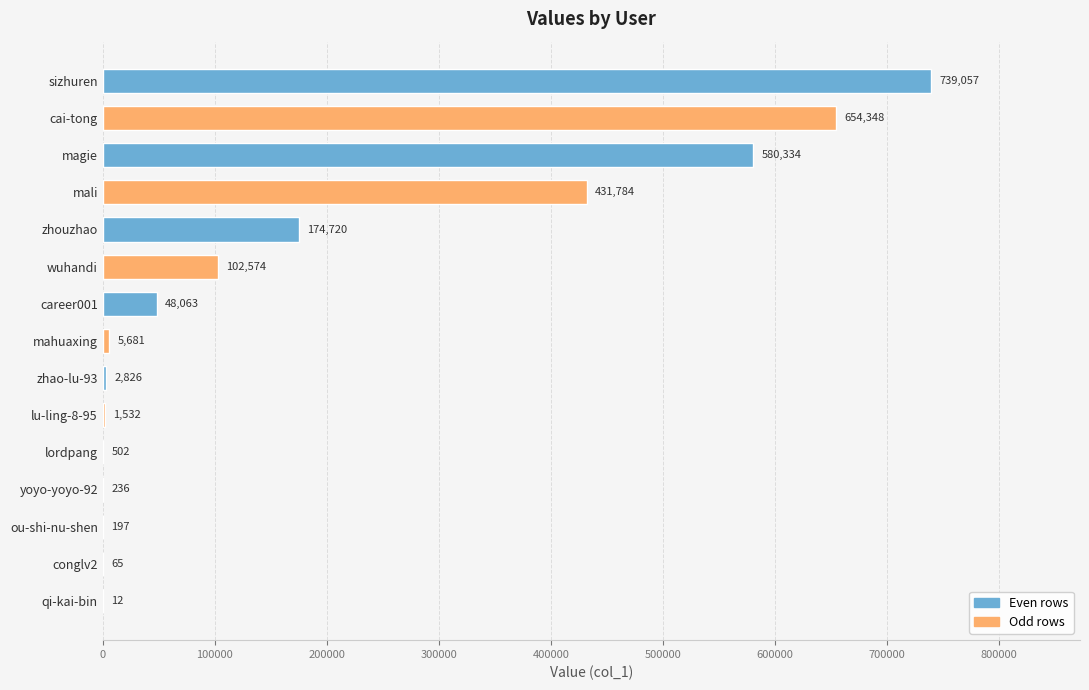

Count the number of categories in the chart.

15